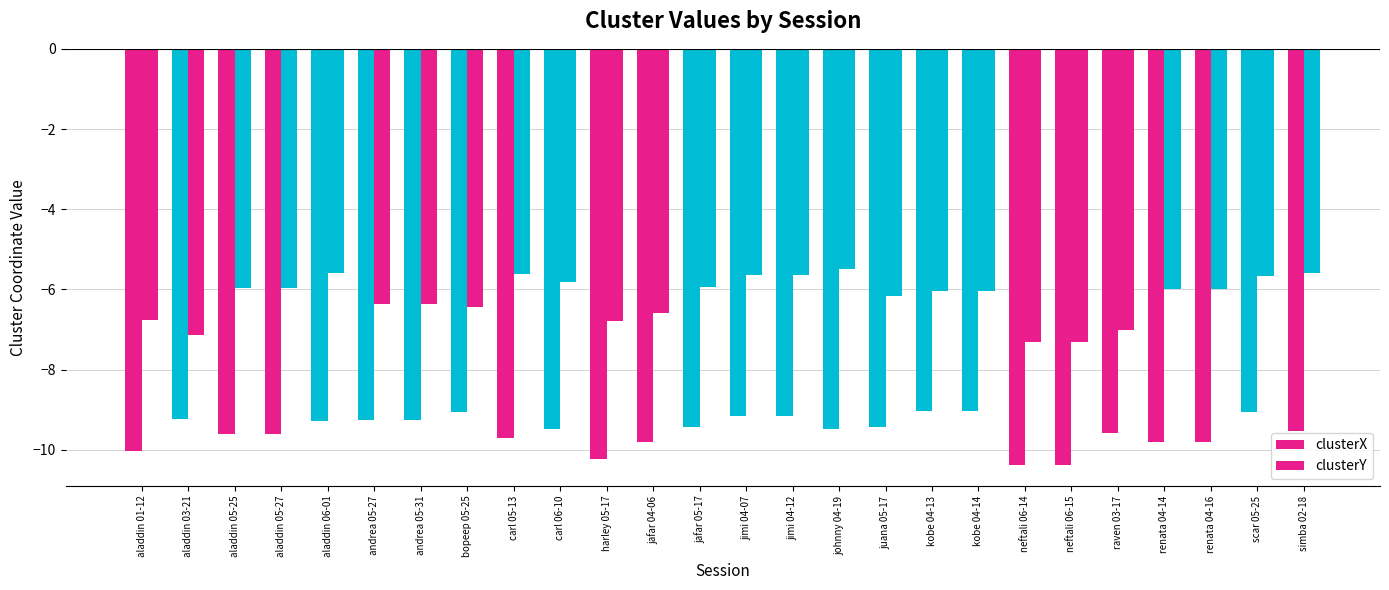

At which category is the sum across all series the highest?

scar 05-25